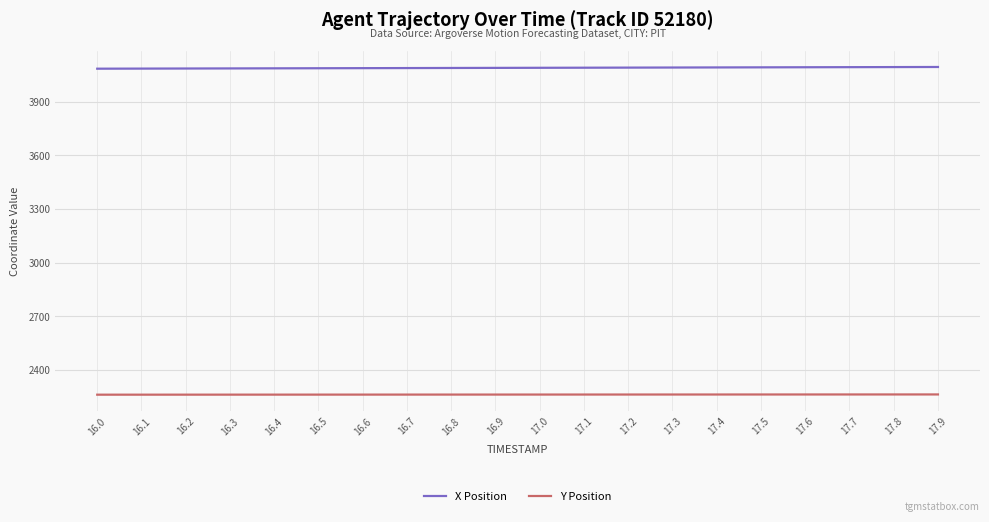

The value of Y Position at 16.2 is 2260.4. True or false?

True